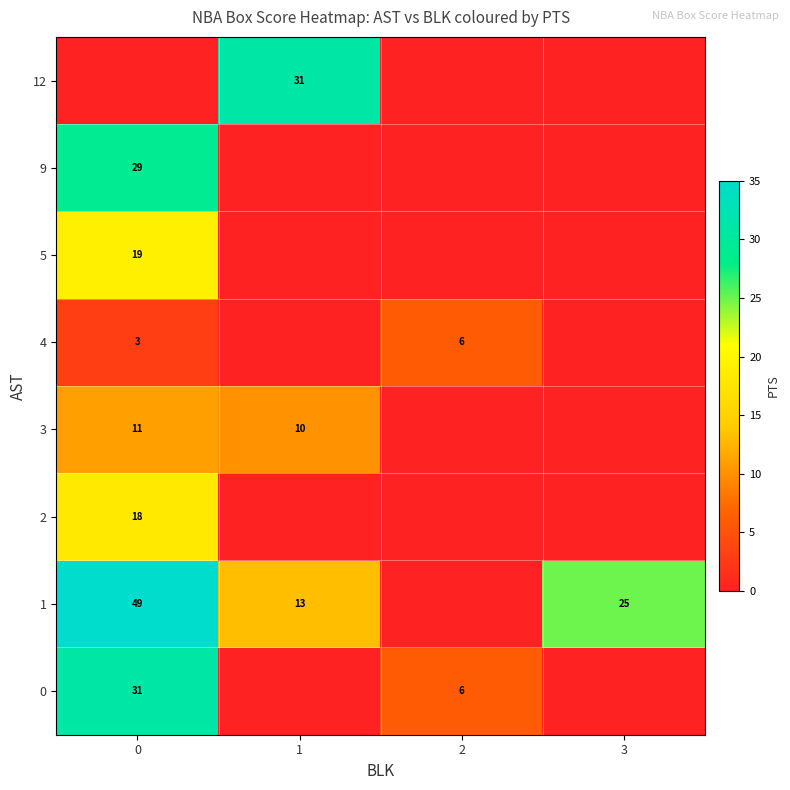

The 4 series shows 5 at 0. True or false?

False